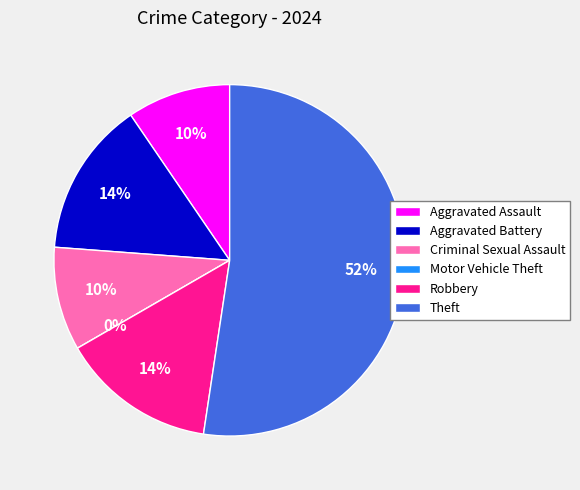

Which has a higher value, Motor Vehicle Theft or Theft?

Theft